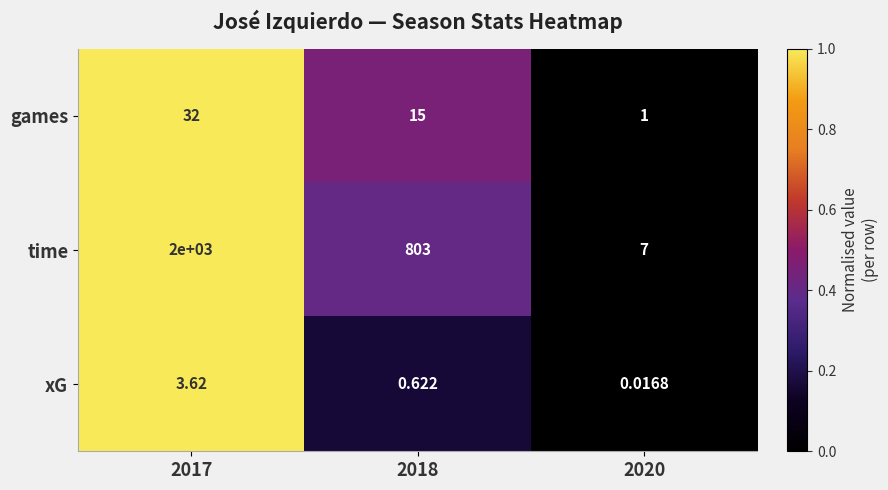

Between 2017 and 2020, which series saw the biggest shift?

time